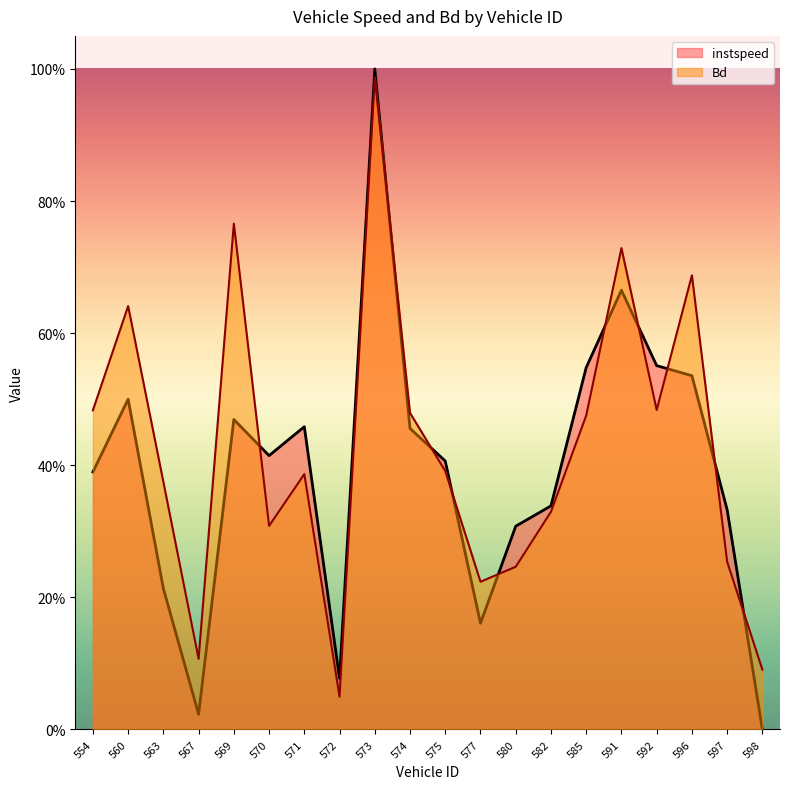

At how many categories does at least one series exceed 0?

20